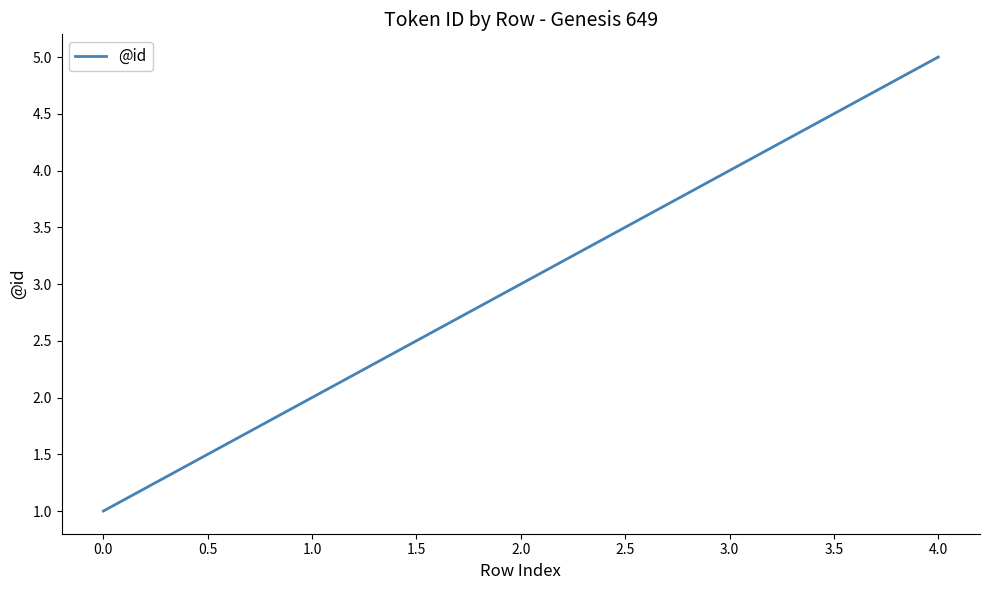

At which label is the value closest to 3?

2.0